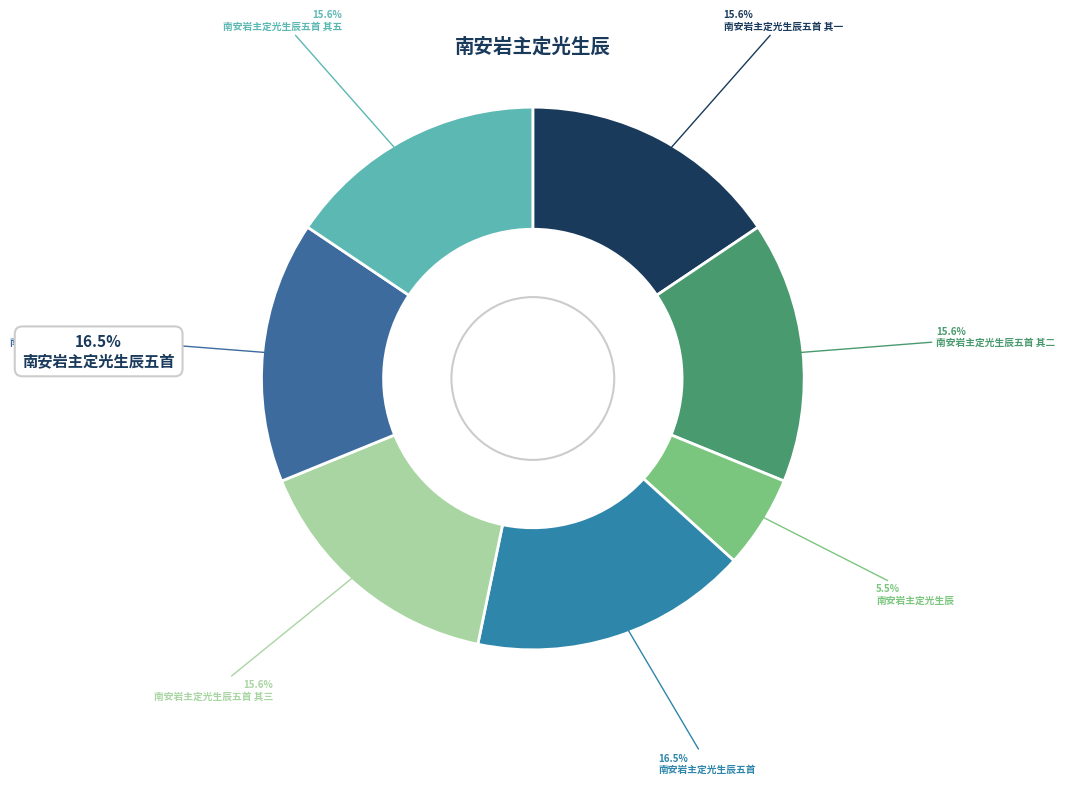

What percentage is NOT represented by 南安岩主定光生辰五首 其五?

84.4%